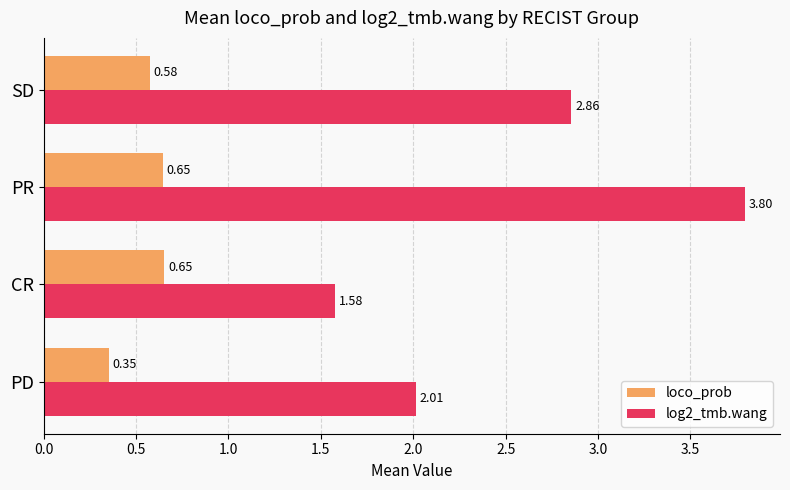

Is the value of loco_prob at CR greater than the value of log2_tmb.wang at SD?

No